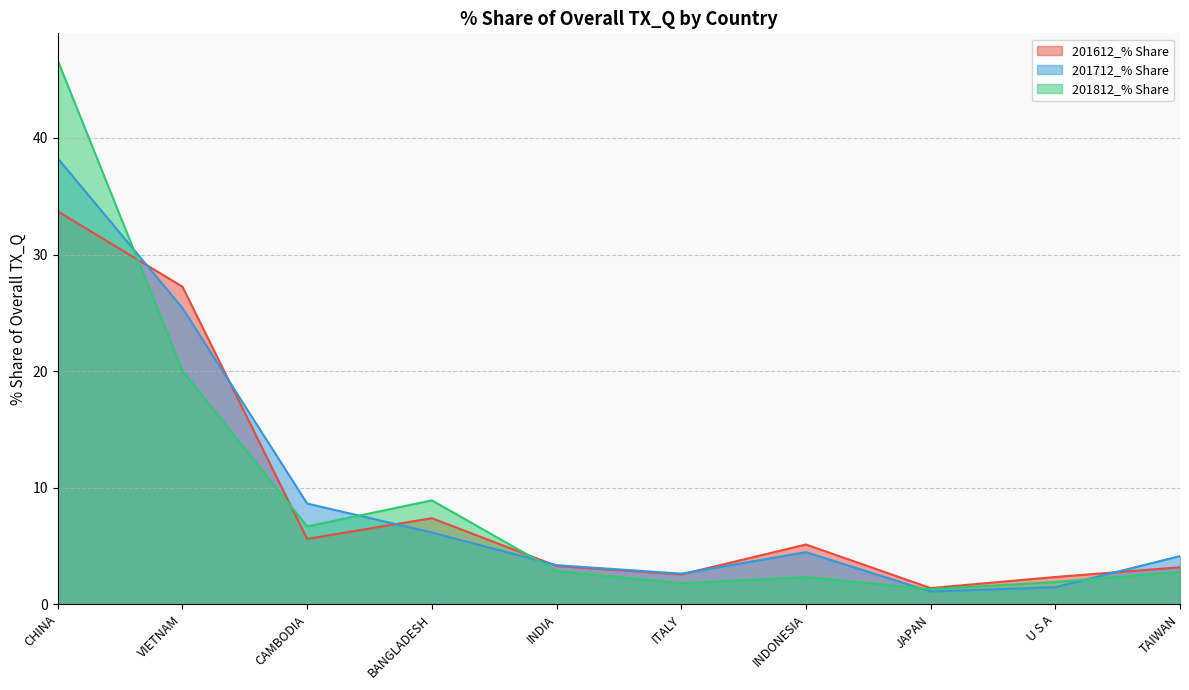

What is the maximum value shown in the chart?

46.6